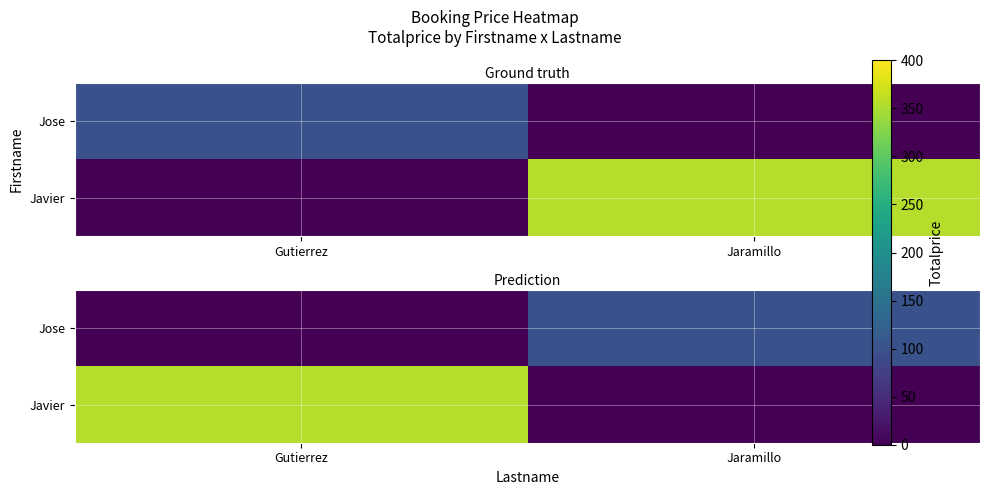

How many data points in Jose are less than 100?

1